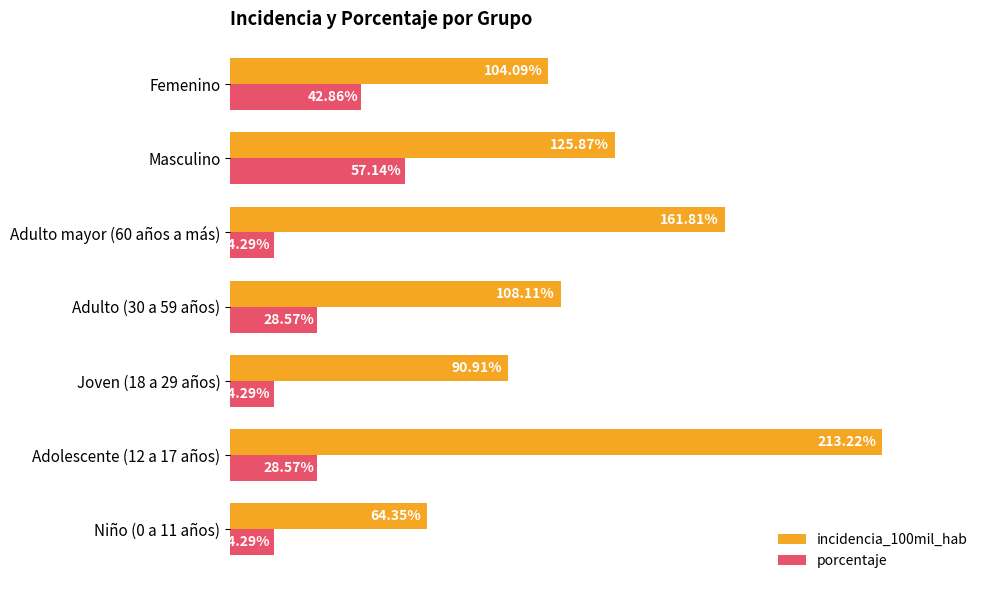

Is the value of incidencia_100mil_hab at Adolescente (12 a 17 años) greater than the value of porcentaje at Joven (18 a 29 años)?

Yes